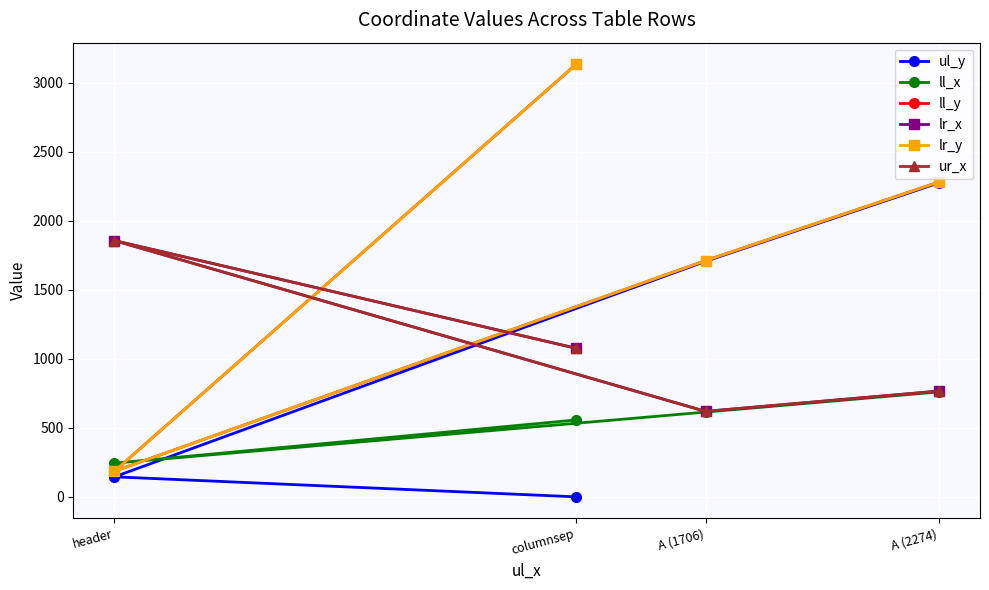

In ur_x, how many points are higher than both neighbors (excluding endpoints)?

1